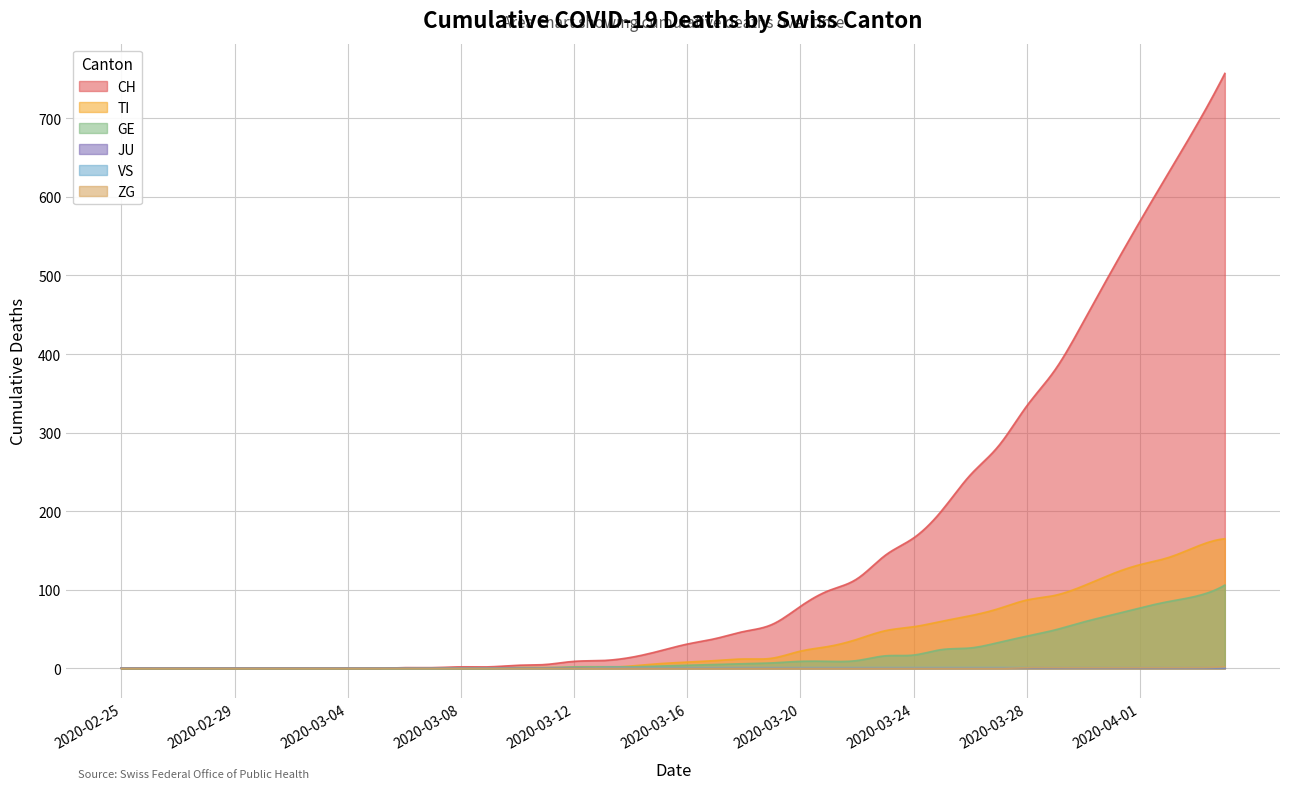

Which category has the lowest value in the VS series?

2020-02-25